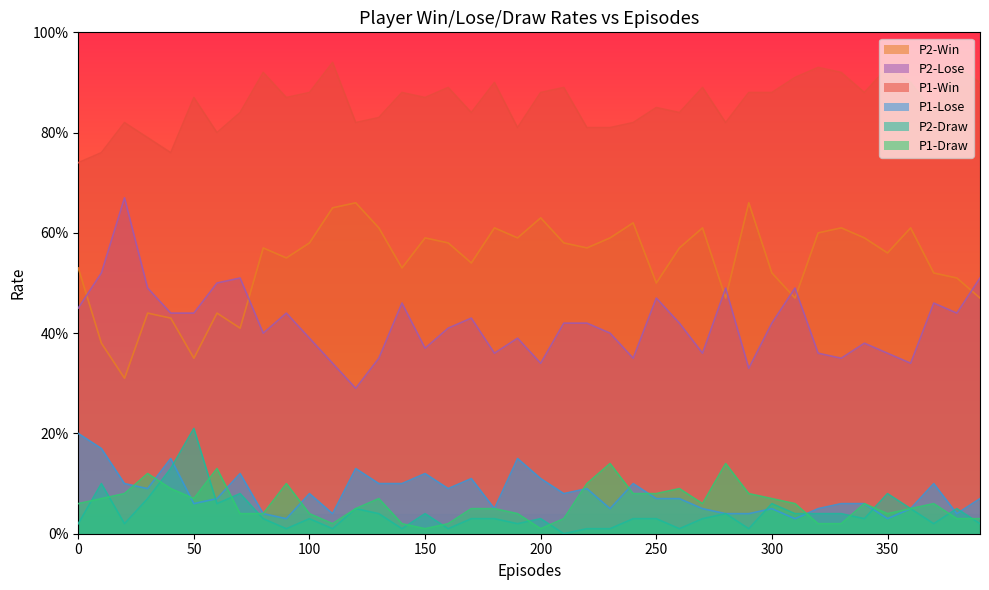

True or false: P1-Win and P1-Draw intersect in this chart.

False